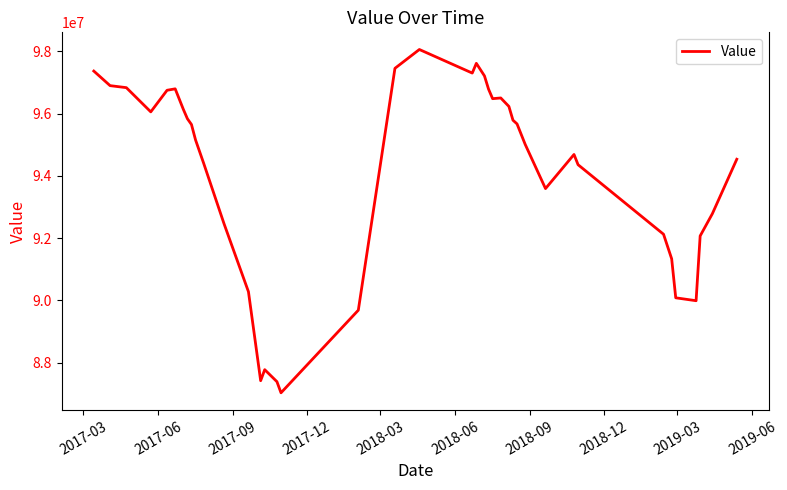

Does the chart have visible grid lines?

No